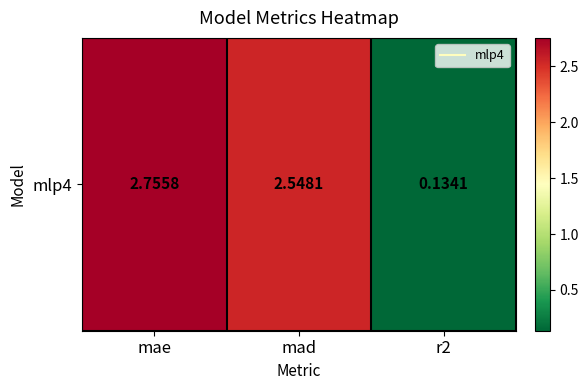

How many data points does each series have?

3